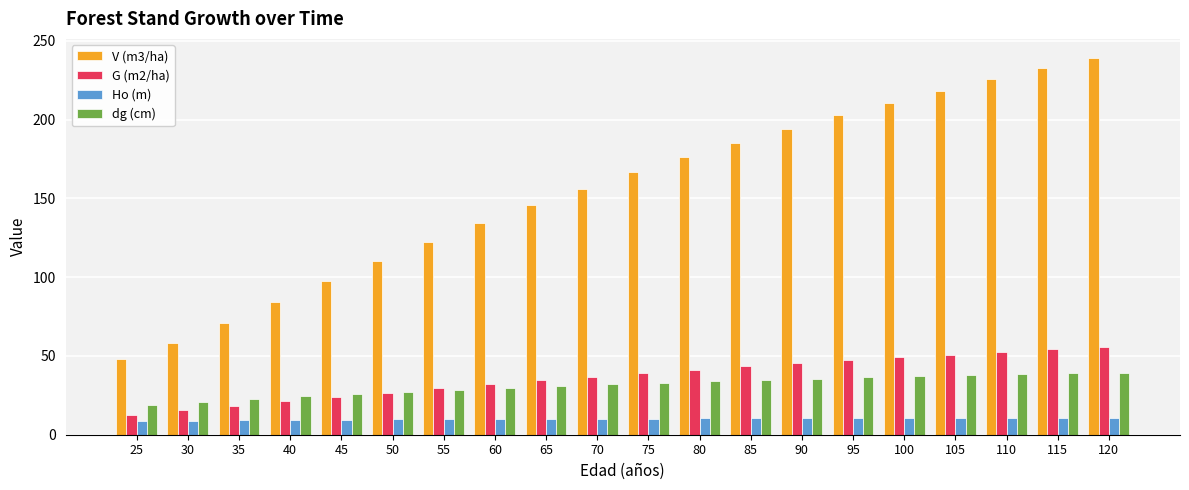

What is the spread (max minus min) of values at 45?

87.7